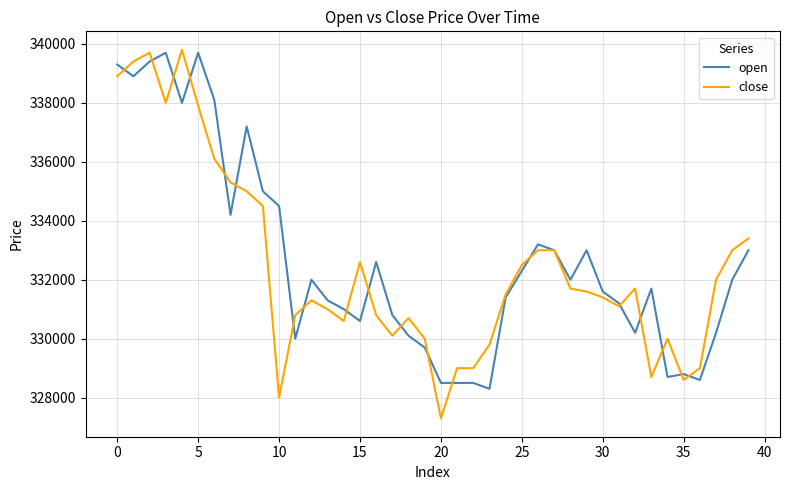

What is the maximum value shown in the chart?

339800